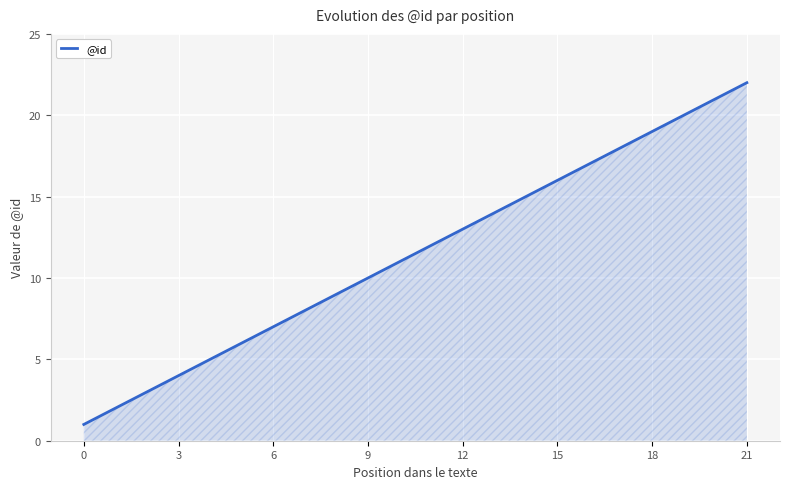

What is the maximum value shown in the chart?

22